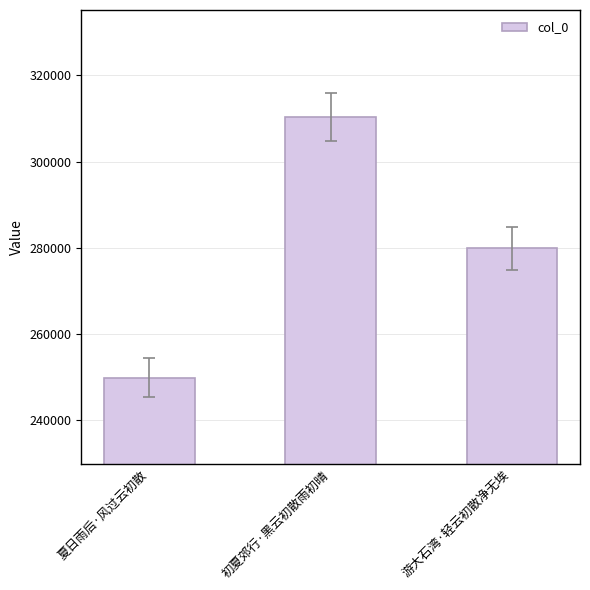

Rank the categories by value from highest to lowest.

初夏郊行·黑云初散雨初晴, 游大石湾·轻云初散净无埃, 夏日雨后·风过云初散